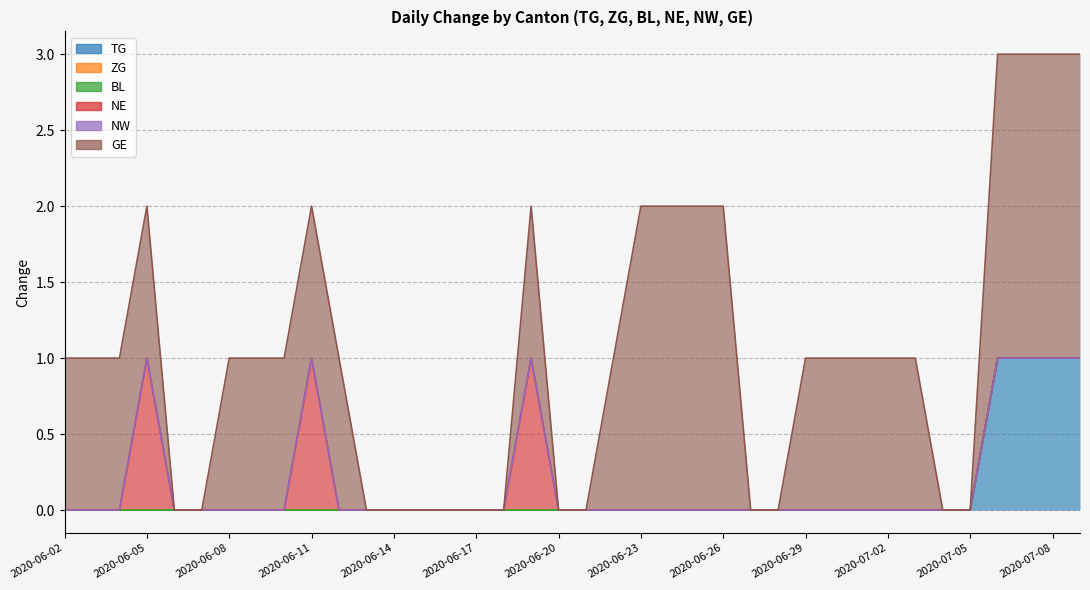

Is the value of ZG at 2020-08-17 greater than the value of BL at 2020-06-22?

No